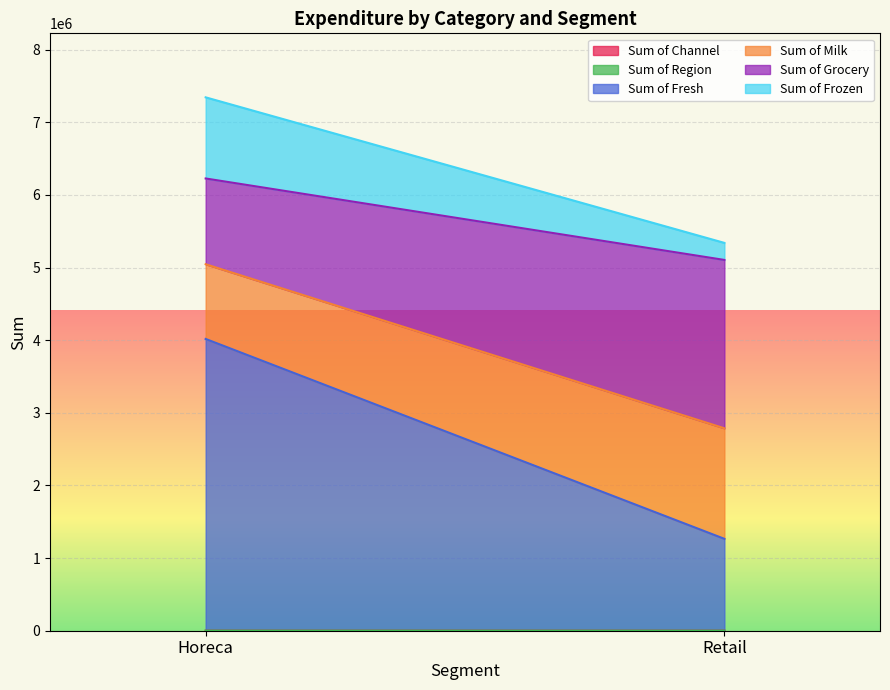

How many data points in Sum of Grocery are less than 2317845?

1